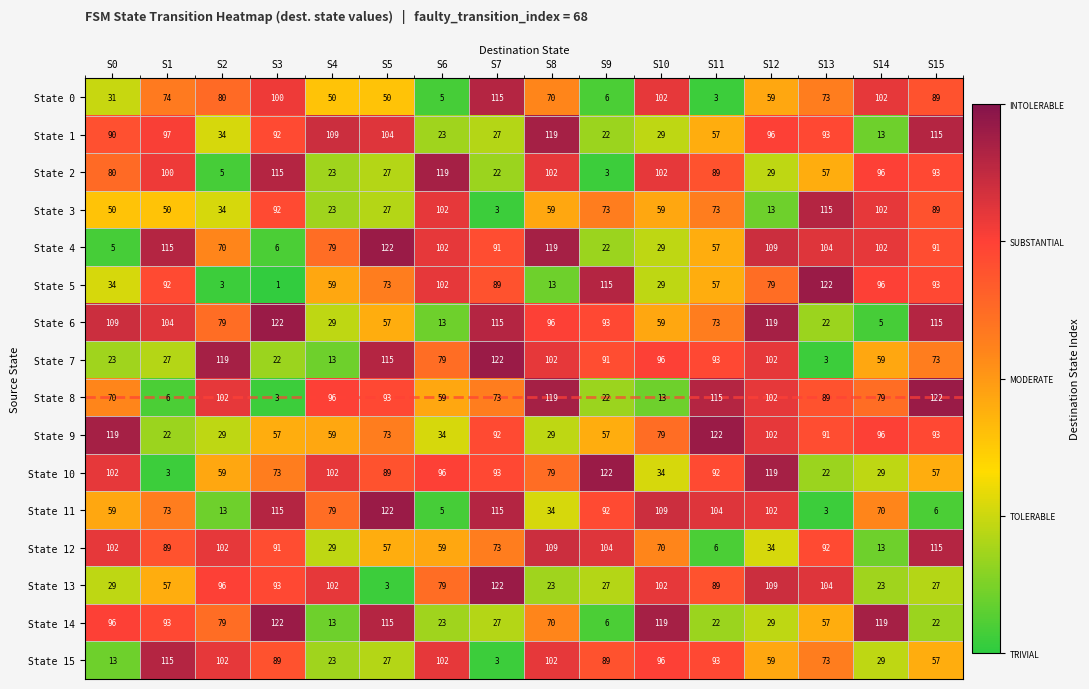

What is the sum of all State 7 values?

1139